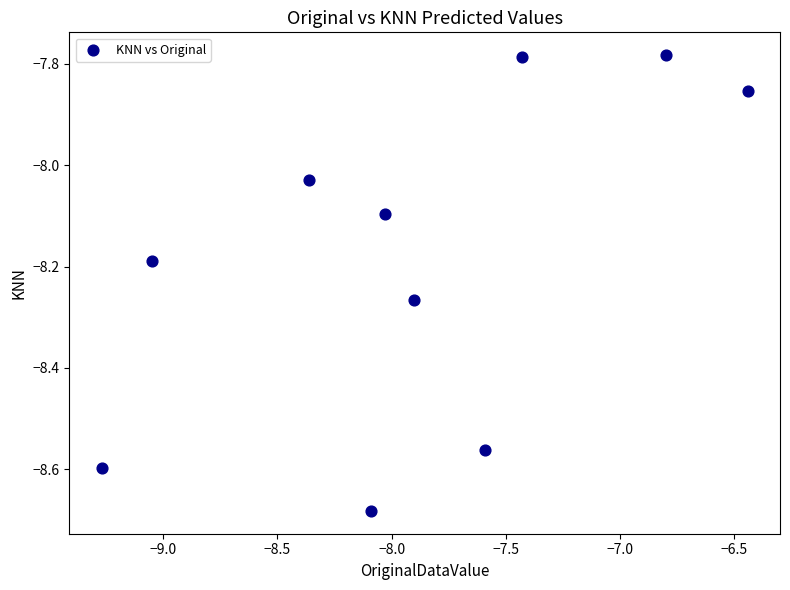

What is the range of X values (max minus min)?

2.8